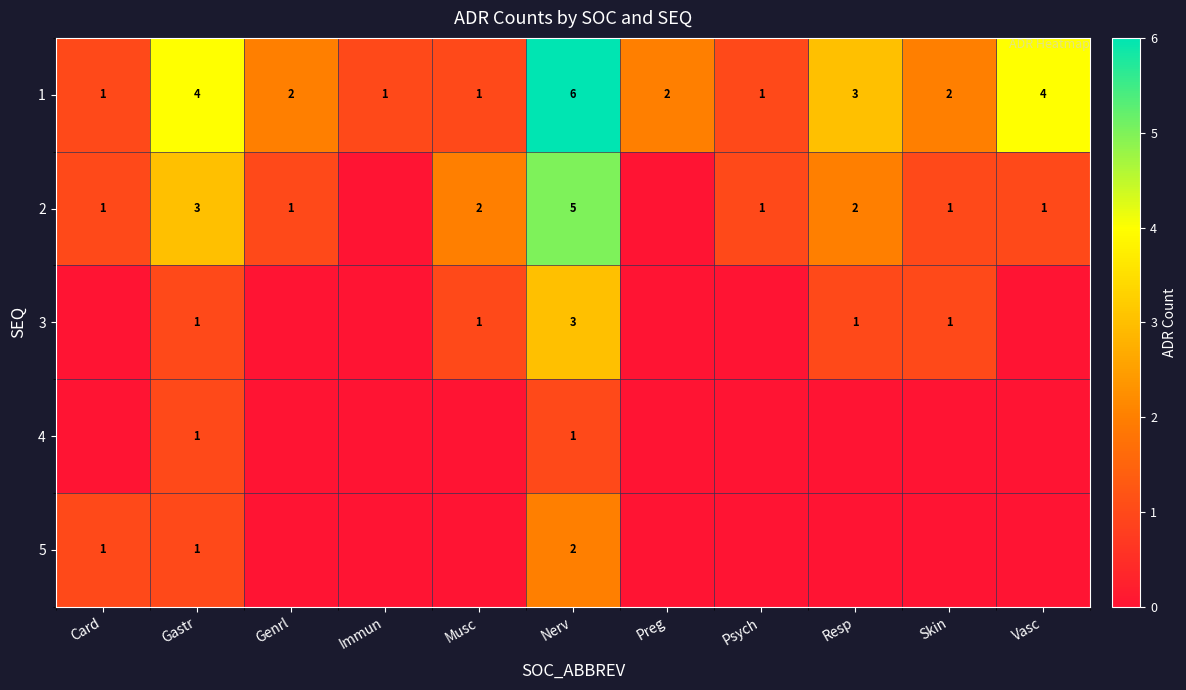

What is the total value across all series at Gastr?

10